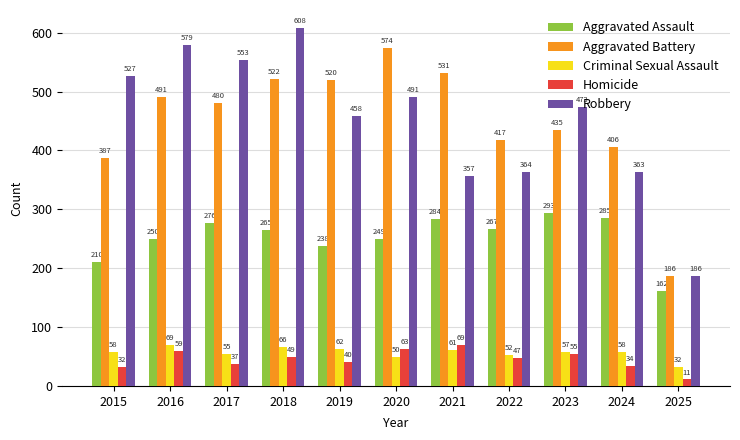

Reading left to right, what are all the values shown in this chart?

Aggravated Assault: 2015=210	2016=250	2017=276	2018=265	2019=238	2020=249	2021=284	2022=267	2023=293	2024=285	2025=162
Aggravated Battery: 2015=387	2016=491	2017=480	2018=522	2019=520	2020=574	2021=531	2022=417	2023=435	2024=406	2025=186
Criminal Sexual Assault: 2015=58	2016=69	2017=55	2018=66	2019=62	2020=50	2021=61	2022=52	2023=57	2024=58	2025=32
Homicide: 2015=32	2016=59	2017=37	2018=49	2019=40	2020=63	2021=69	2022=47	2023=55	2024=34	2025=11
Robbery: 2015=527	2016=579	2017=553	2018=608	2019=458	2020=491	2021=357	2022=364	2023=473	2024=363	2025=186